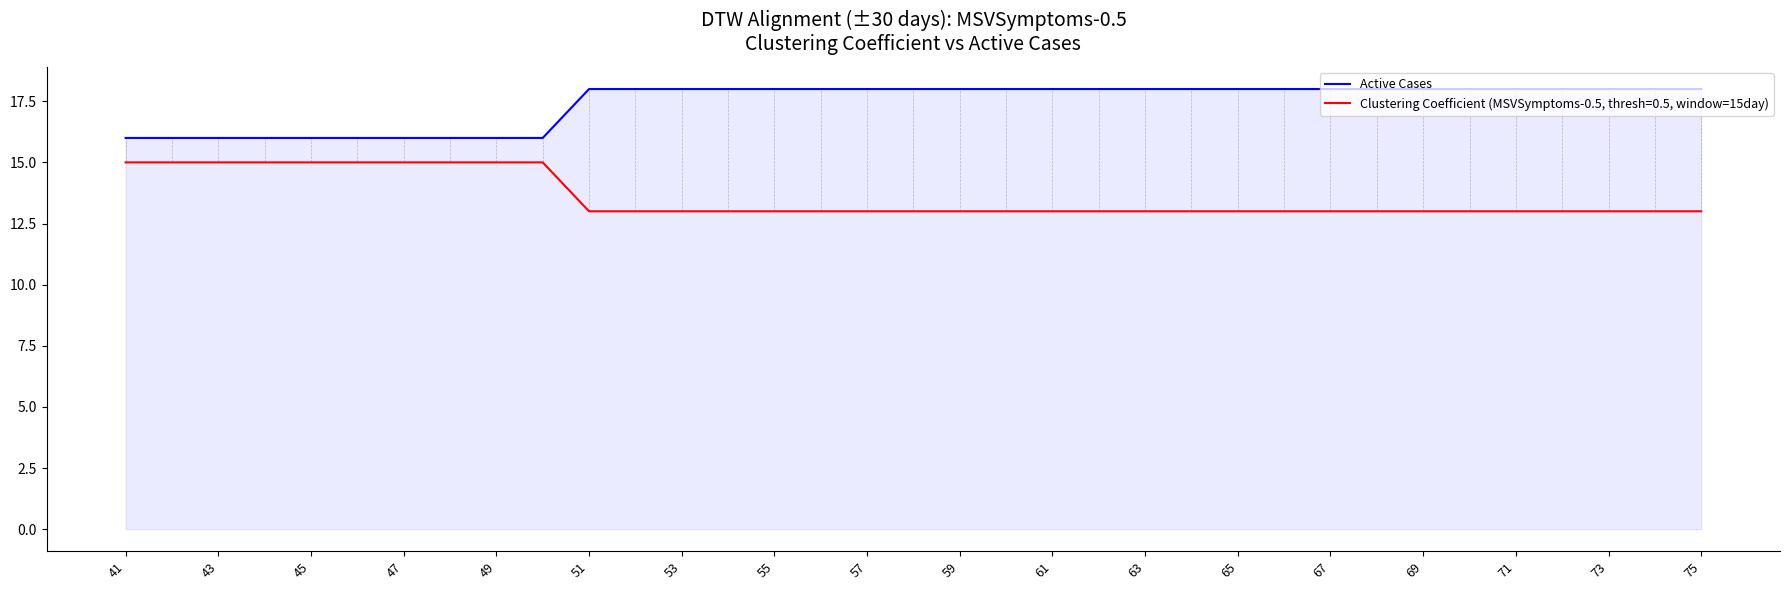

What is the lowest value of the Active Cases series?

16